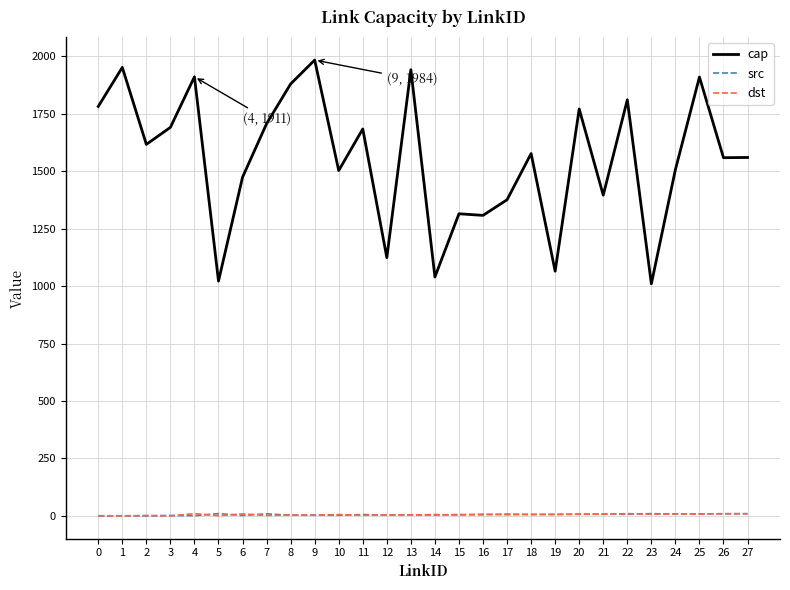

What is the greatest value displayed?

1984